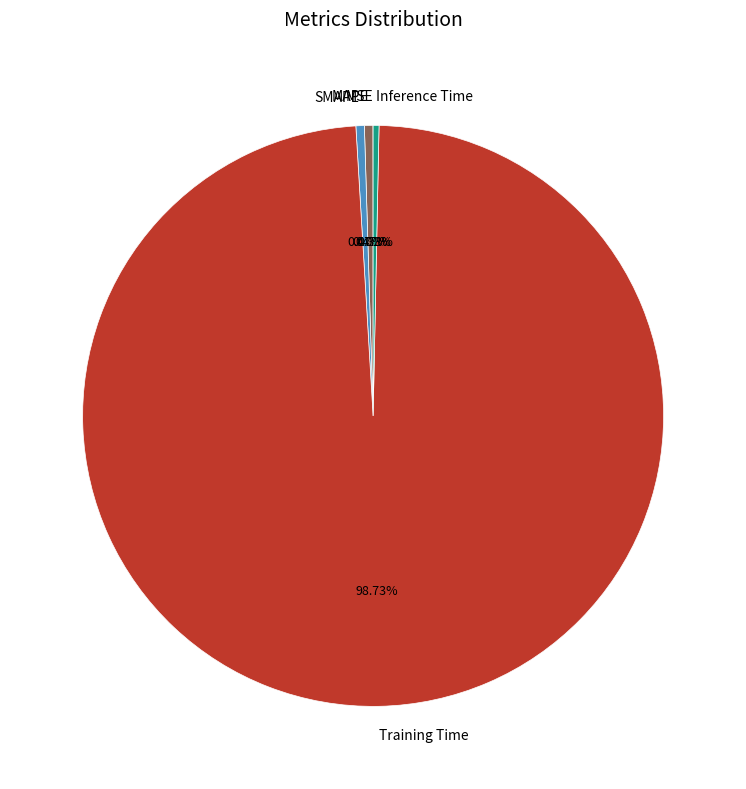

Which slice is the largest?

Training Time